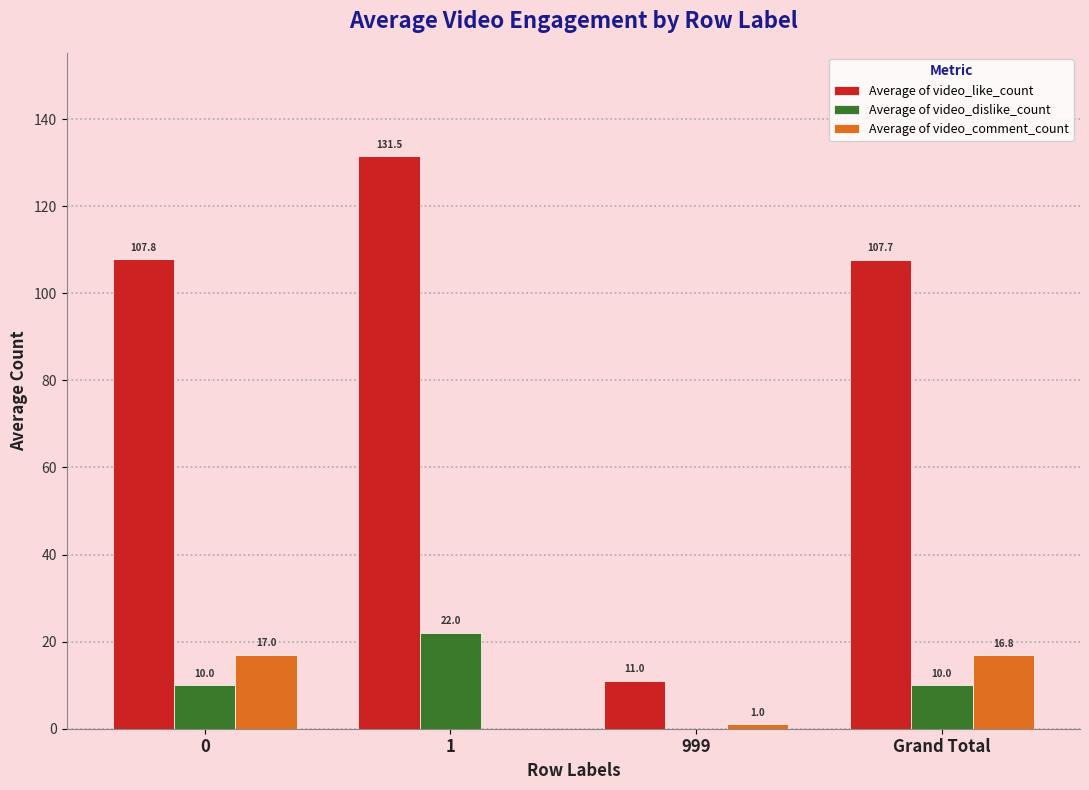

Reading left to right, what are all the values shown in this chart?

Average of video_like_count: 107.8	131.5	11.0	107.7
Average of video_dislike_count: 10.0	22.0	0.0	10.0
Average of video_comment_count: 17.0	0.0	1.0	16.8